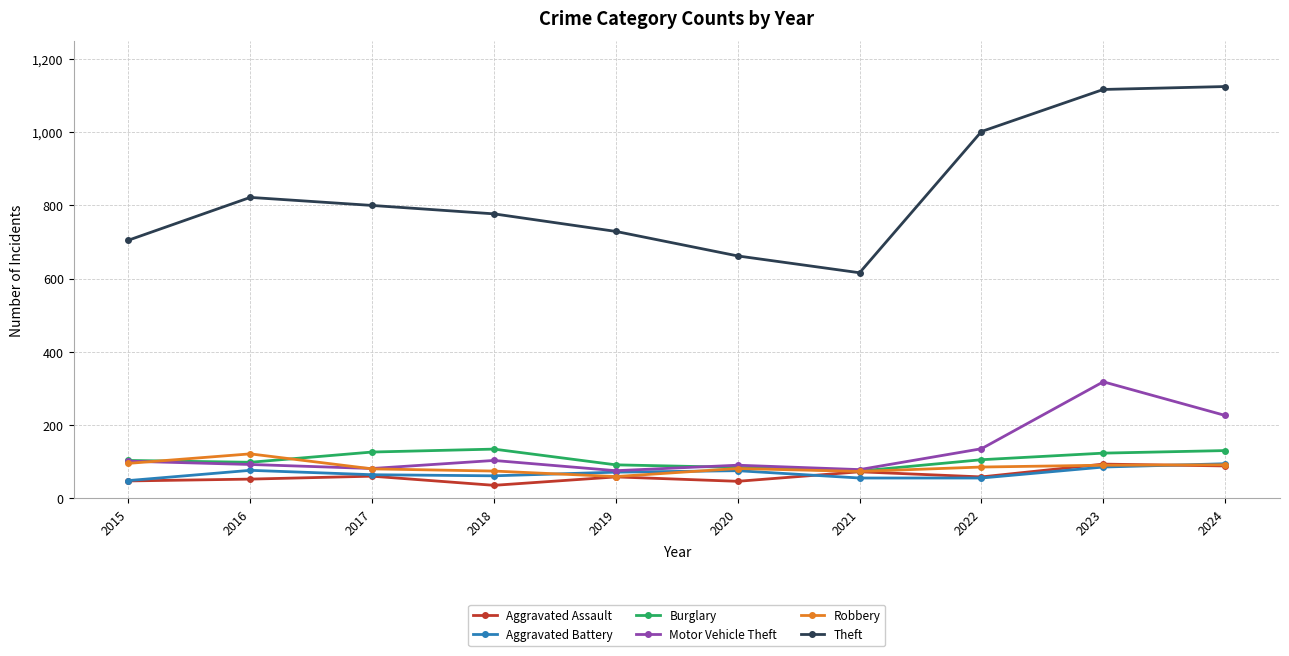

What is the value of the Aggravated Battery point at the 6th from the left?

75